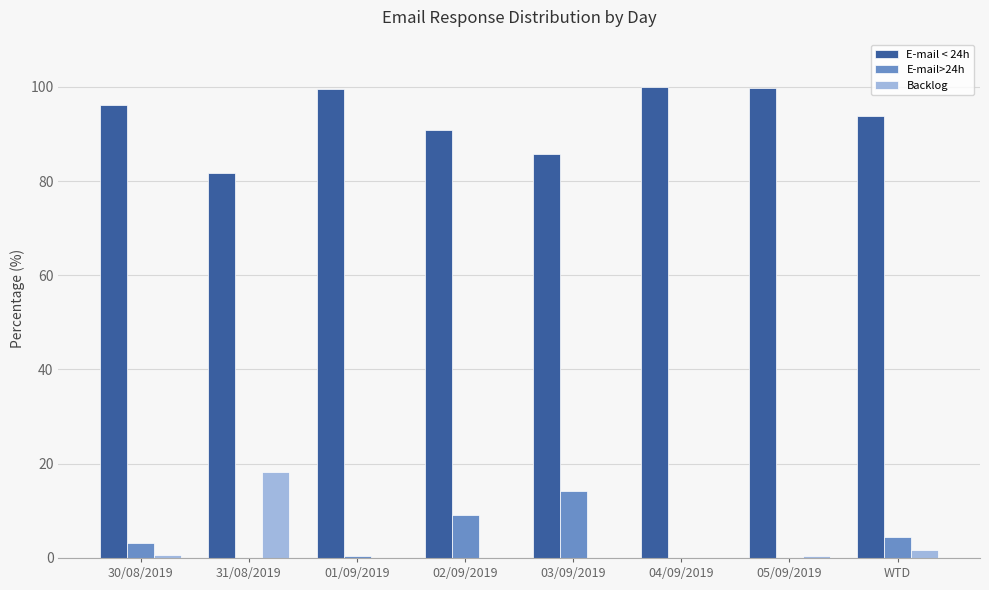

Read the E-mail < 24h value at 31/08/2019.

81.7